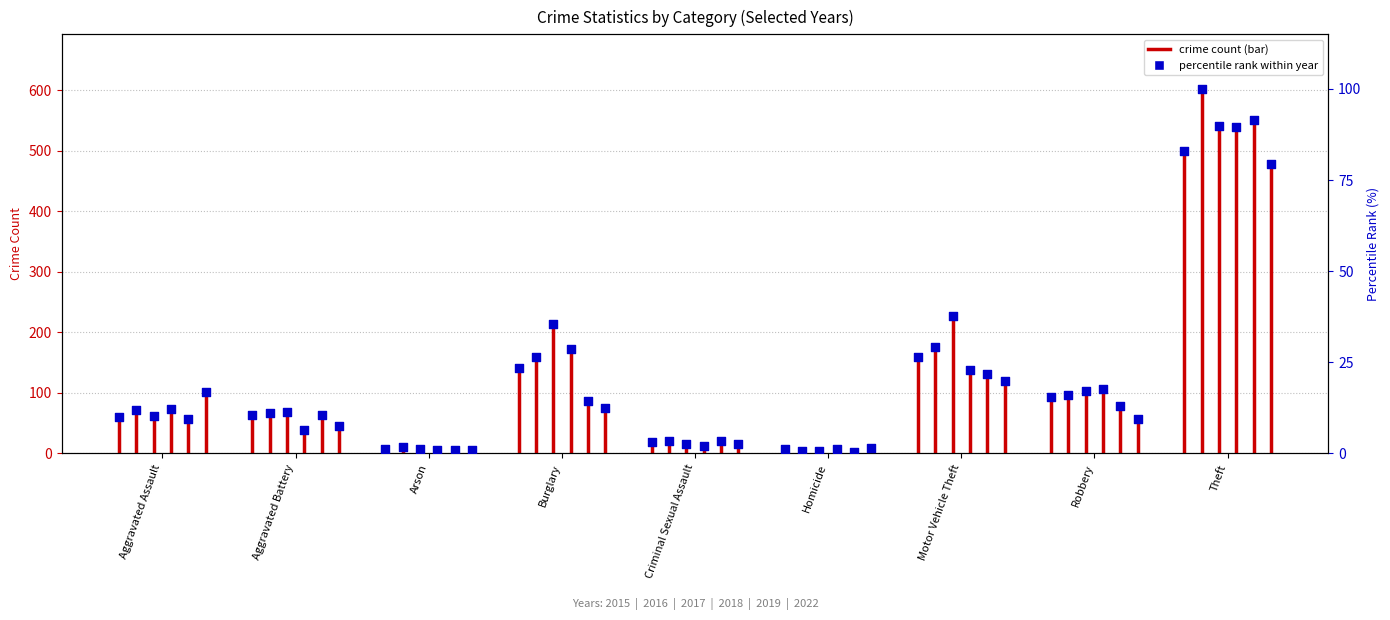

Which series has the largest Y range (max minus min)?

2016